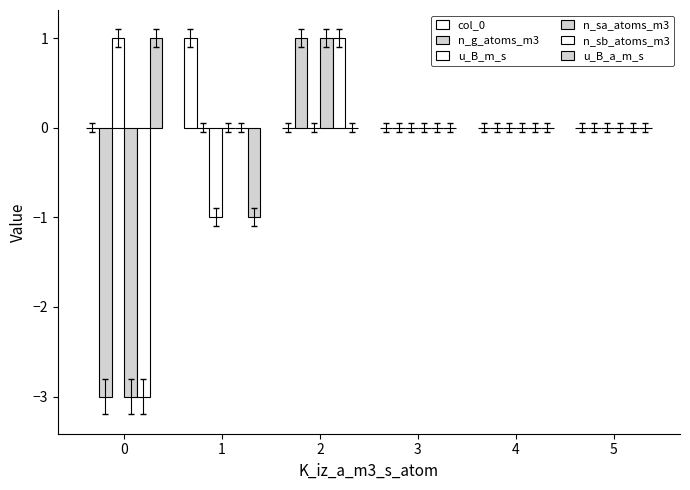

How many series are shown in this chart?

6